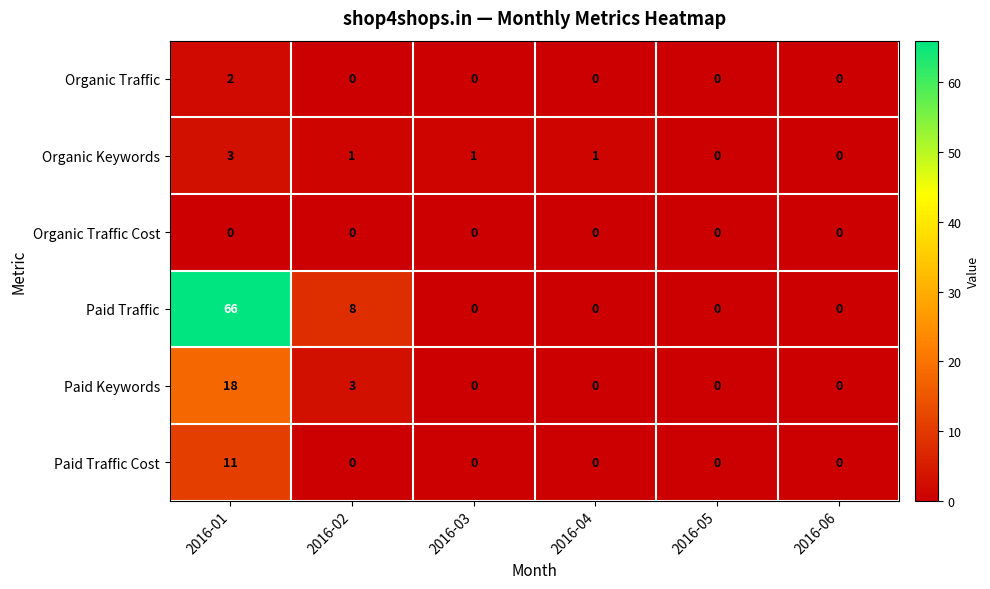

Which series has the largest total across all categories?

Paid Traffic